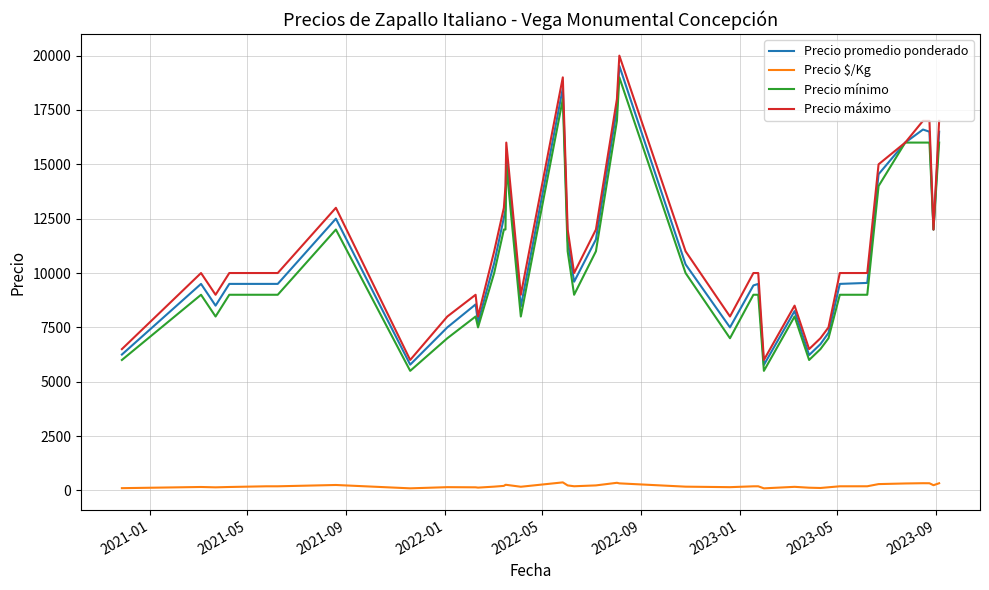

True or false: Precio mínimo and Precio $/Kg cross at least once.

False